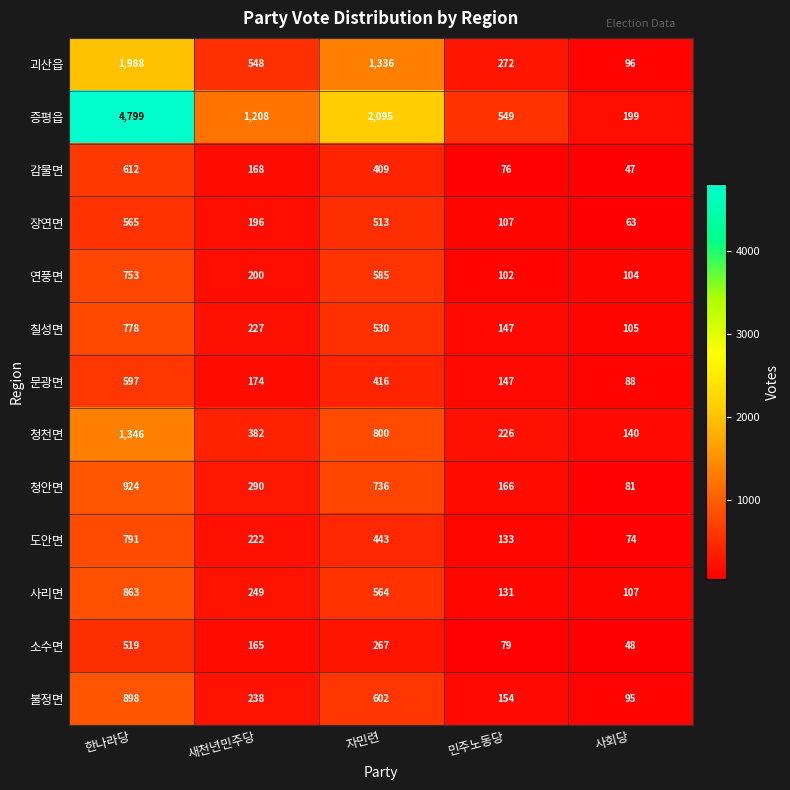

Where does the 증평읍 series first go above 1208?

한나라당